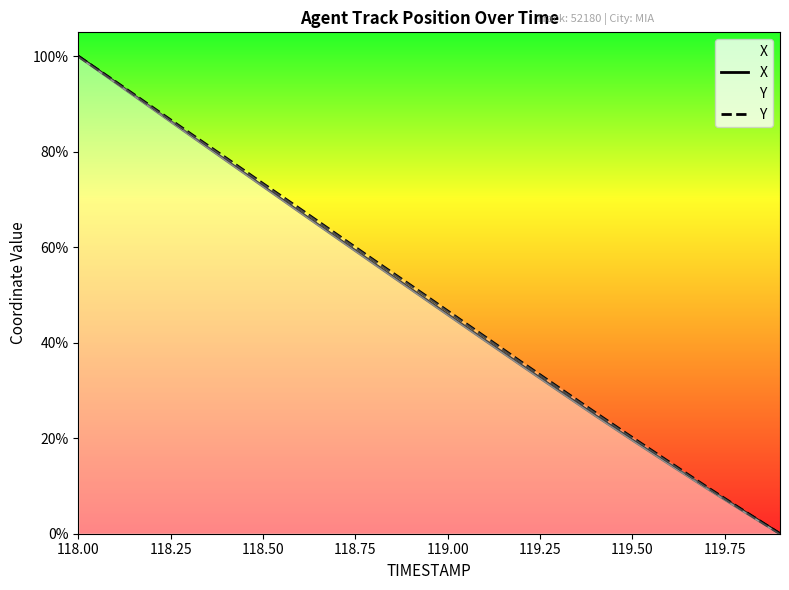

Does the chart display data point markers on the line(s)?

No